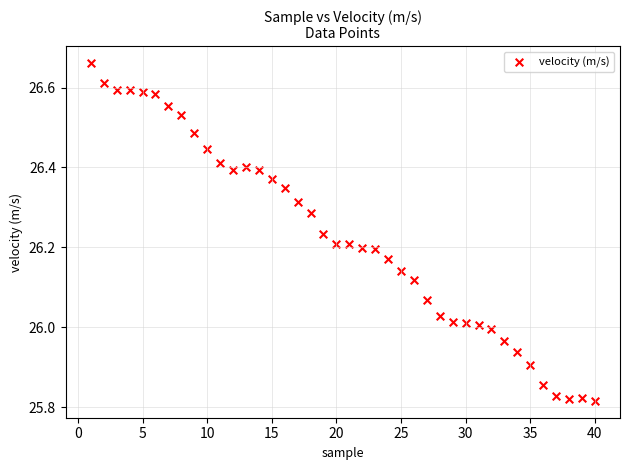

What is the range of Y values (max minus min)?

0.8